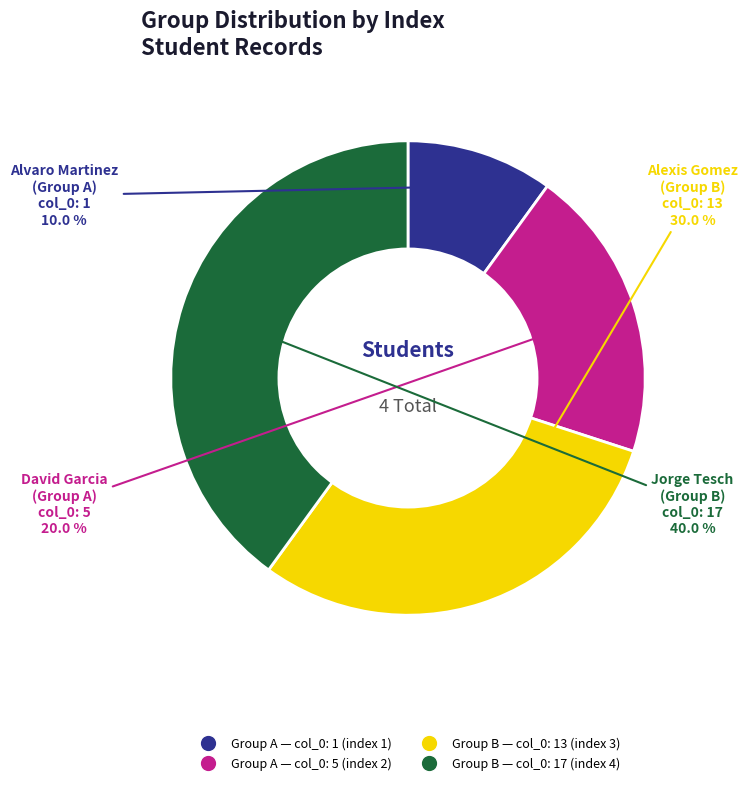

Does any single category account for the majority?

No